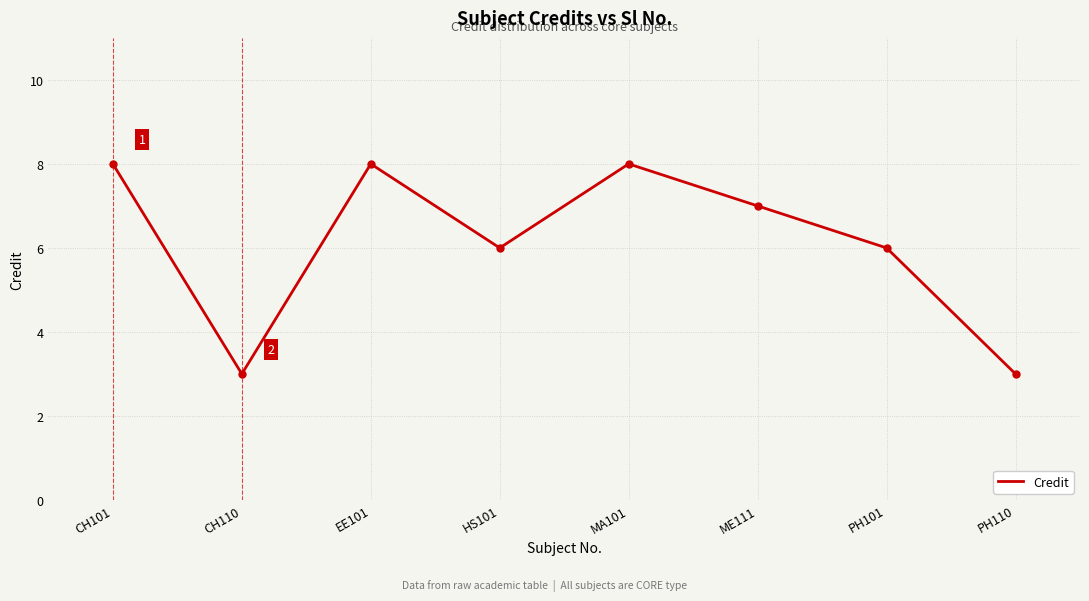

What is the change in value from CH101 to PH110?

-5